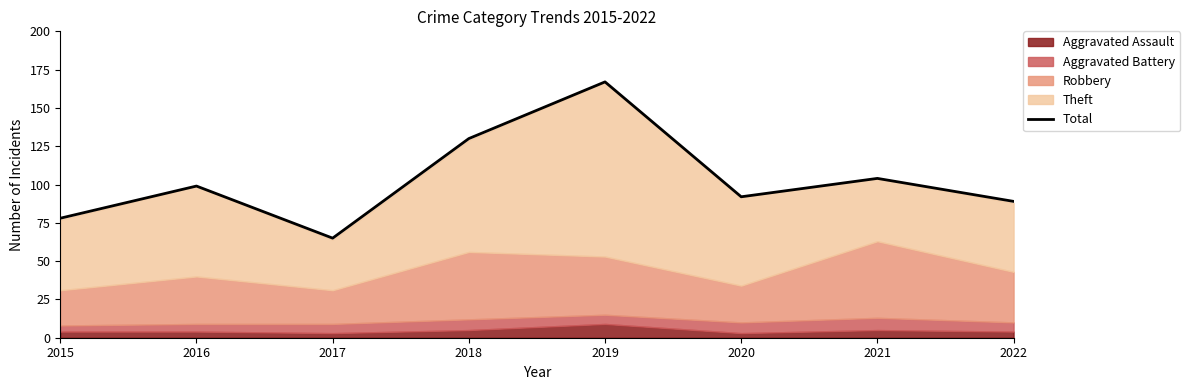

List the labels in order of value, smallest first.

2017, 2015, 2022, 2020, 2016, 2021, 2018, 2019